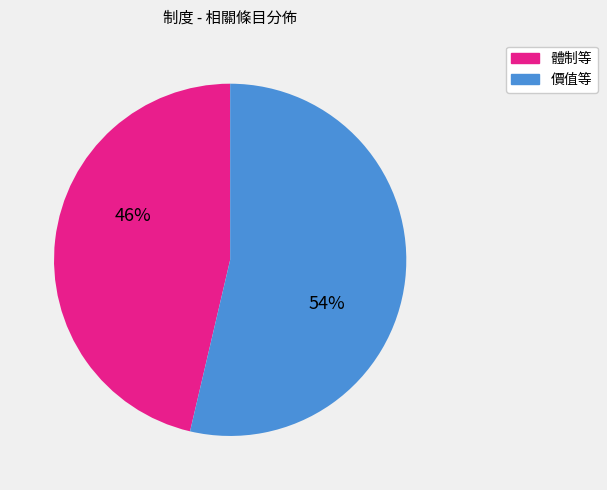

To the nearest percent, what portion does 體制等 represent?

46%